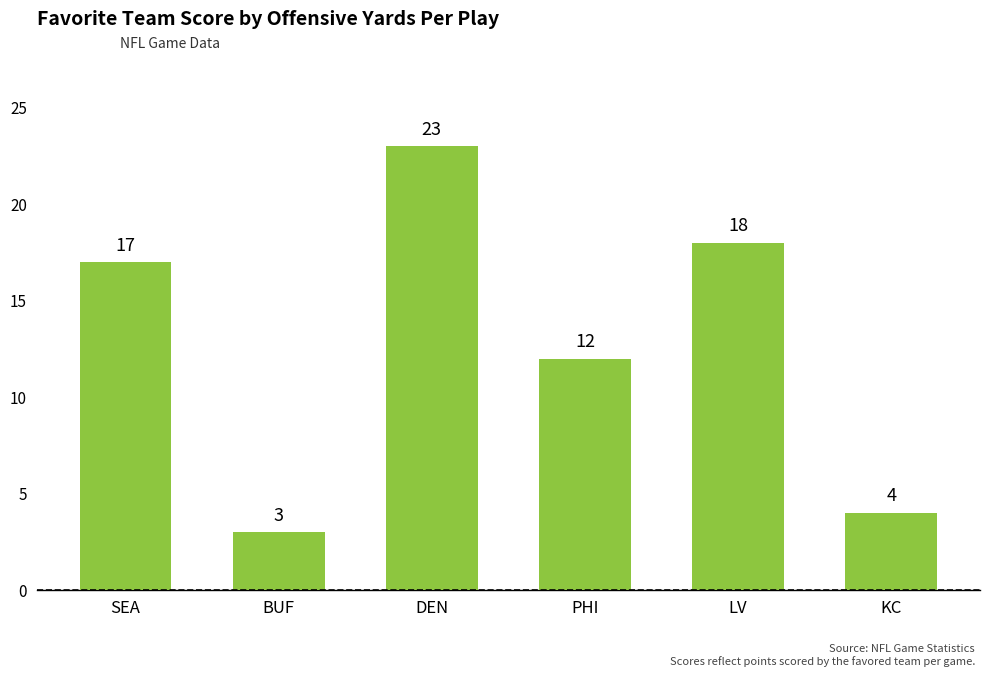

Which has a higher value, PHI or KC?

PHI